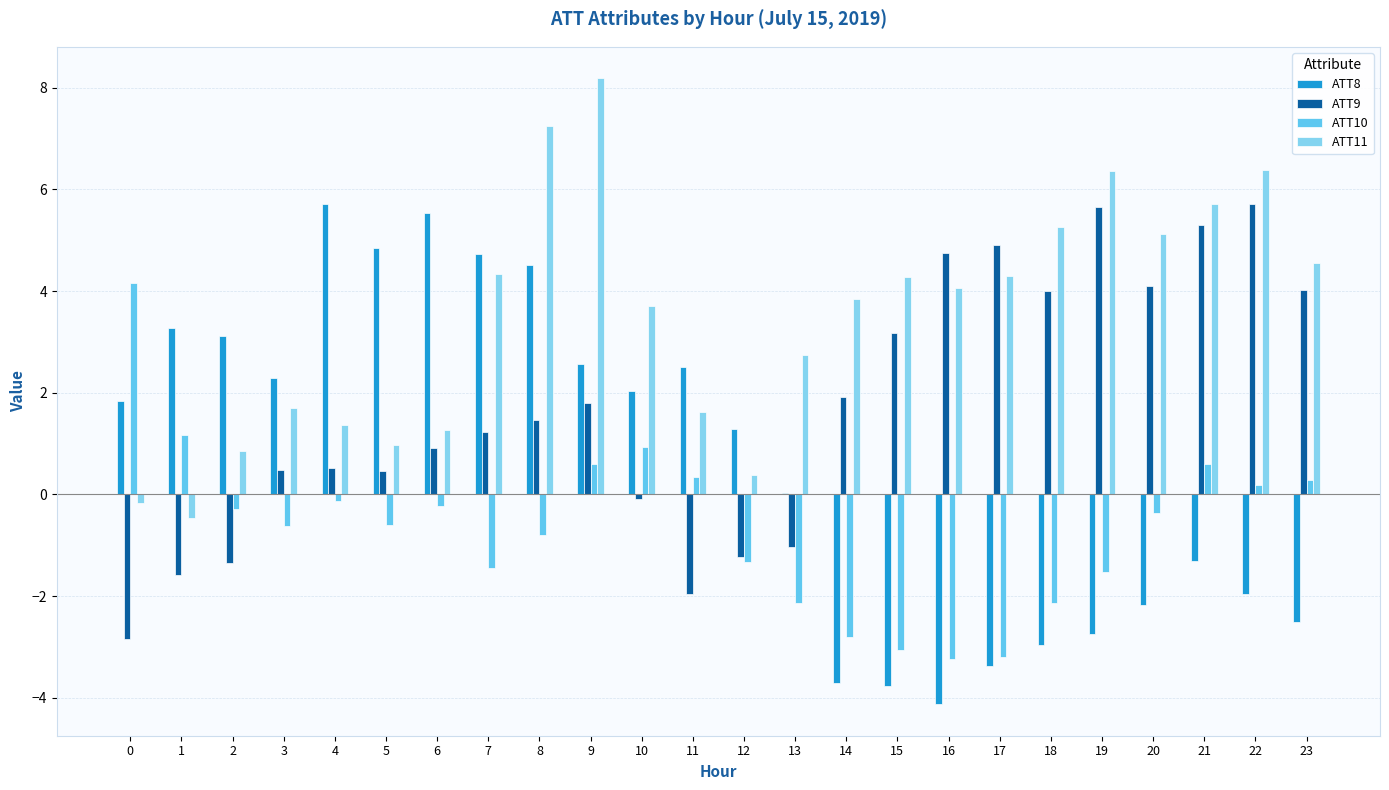

True or false: ATT10 has a value of 0.3 at 23.

True